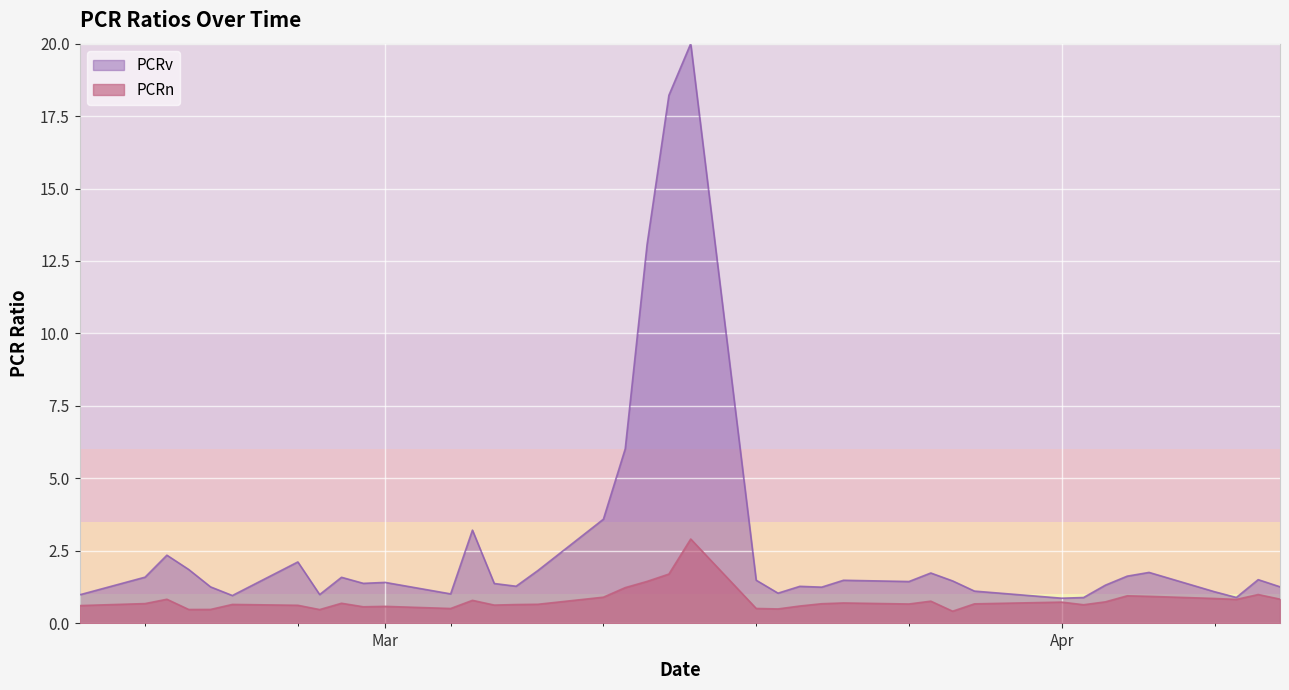

What is the sum of the values at 2024-03-19 and 2024-03-27?

0.9